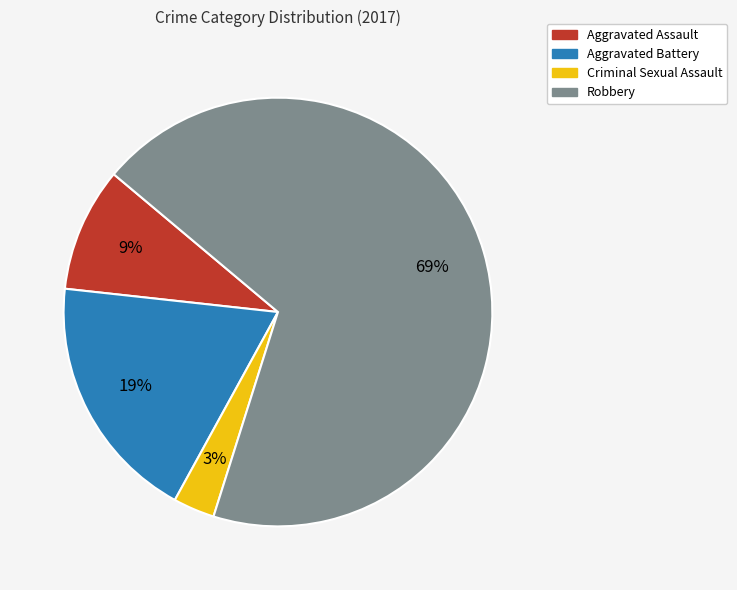

True or false: Aggravated Battery accounts for 13% of the total.

False